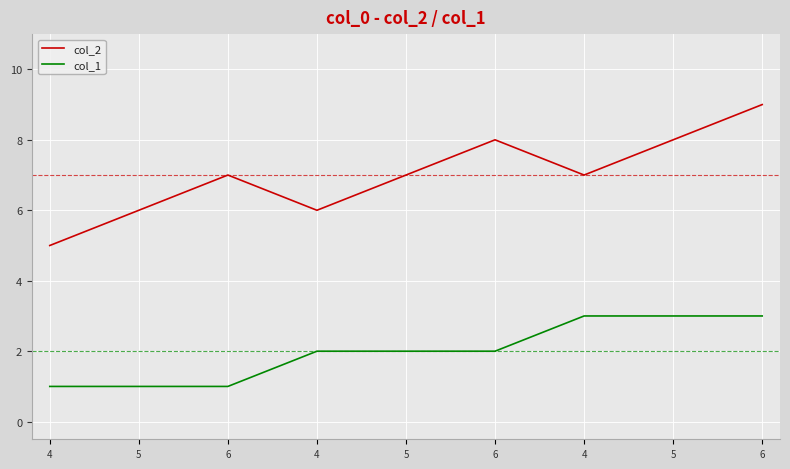

What are all the series names shown in the legend?

col_2, col_1